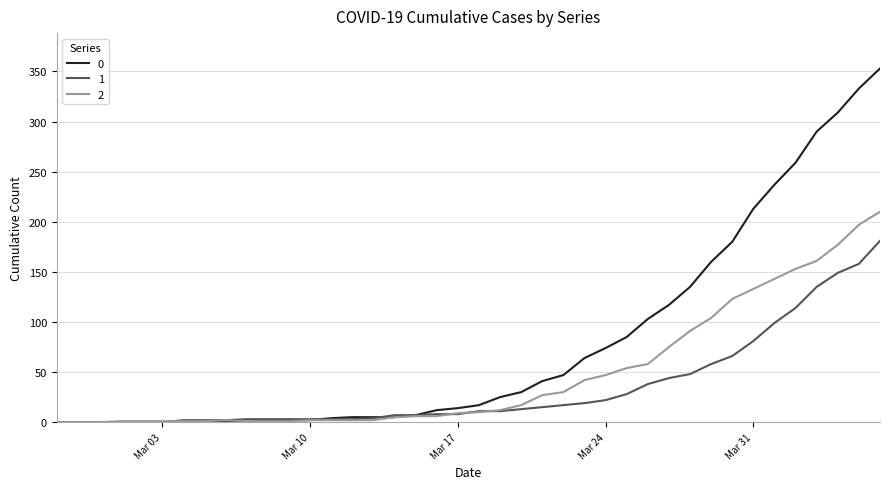

What are all the series names shown in the legend?

0, 1, 2